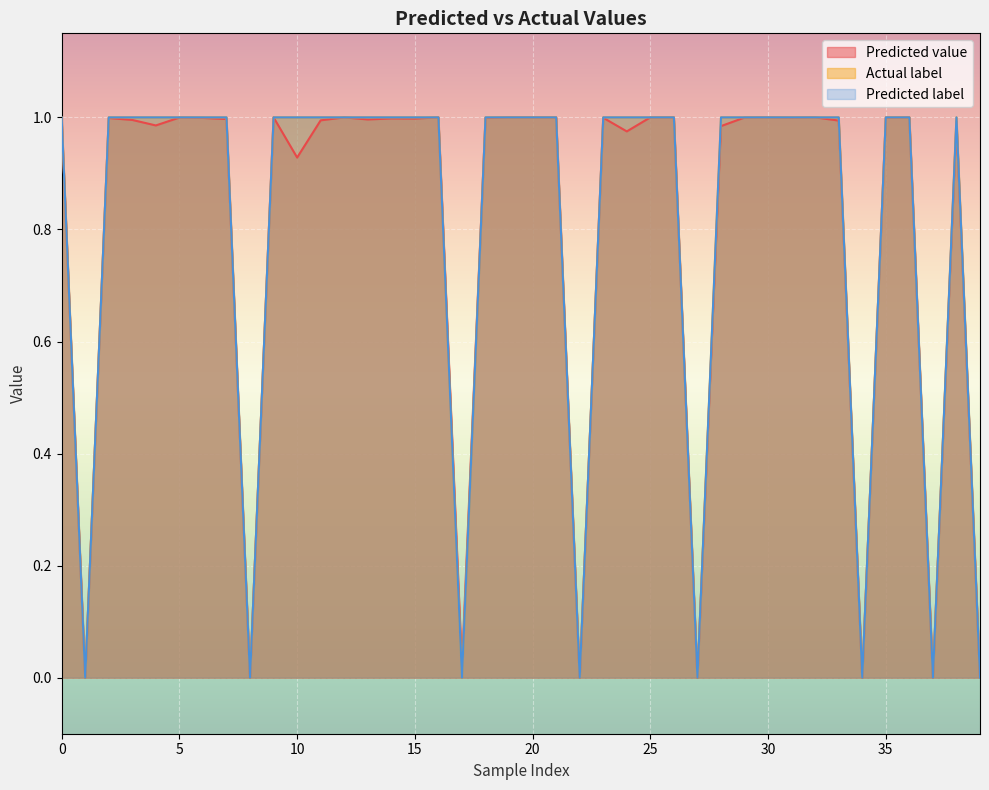

Which series ends up on top after the final intersection of Actual label and Predicted value?

Predicted value